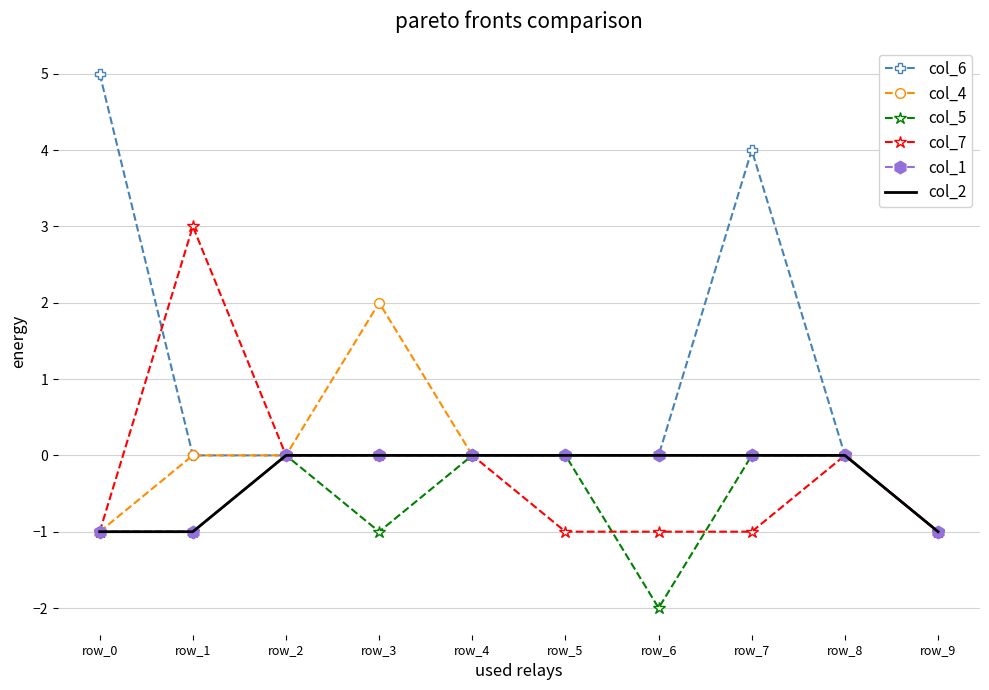

In col_5, how many points are higher than both neighbors (excluding endpoints)?

1